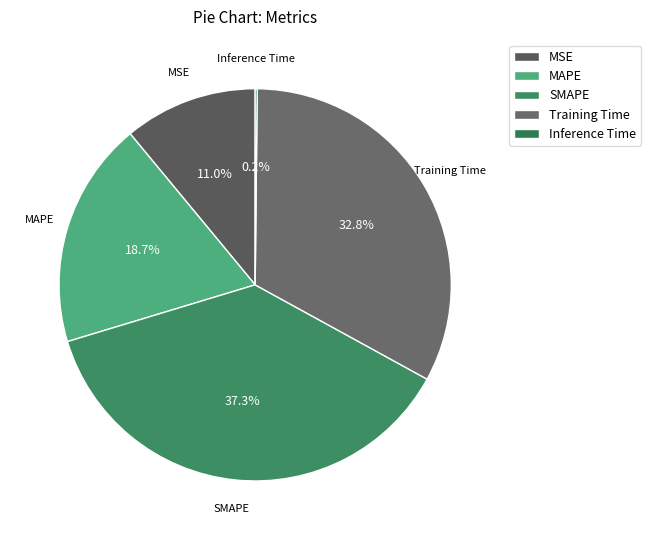

True or false: Training Time accounts for 33% of the total.

True